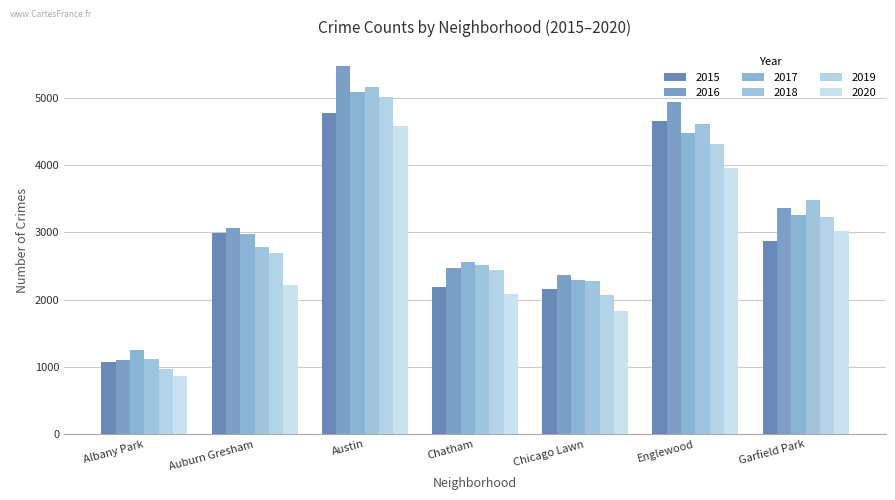

What is the label of the 4th bar from the right?

Chatham